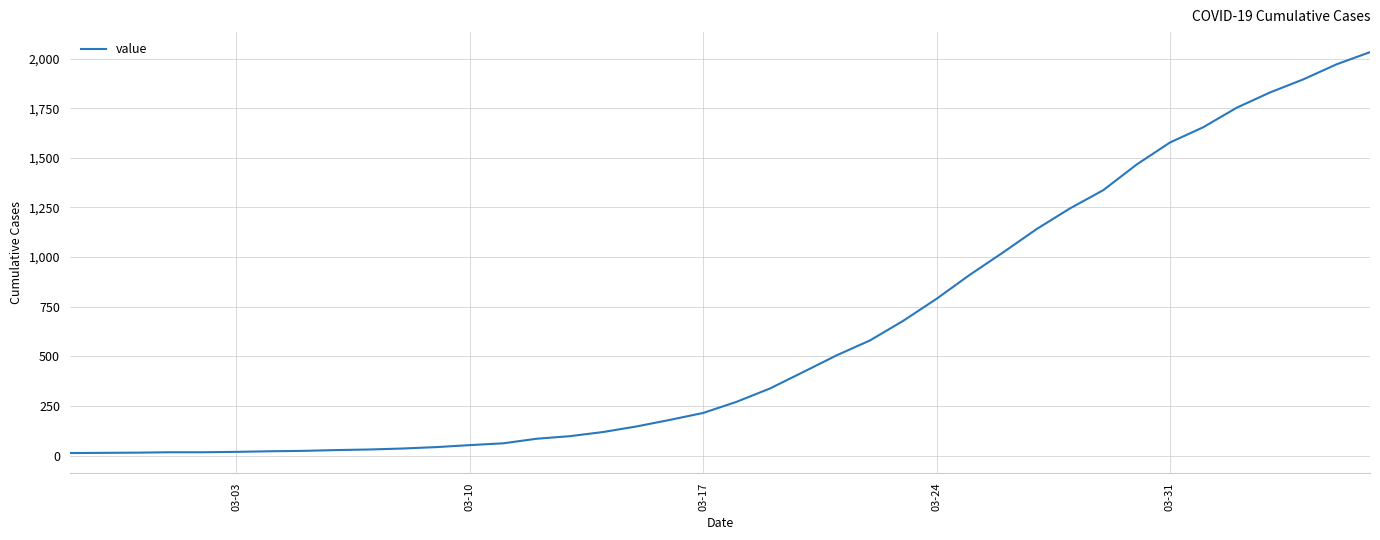

What is the greatest value displayed?

2032